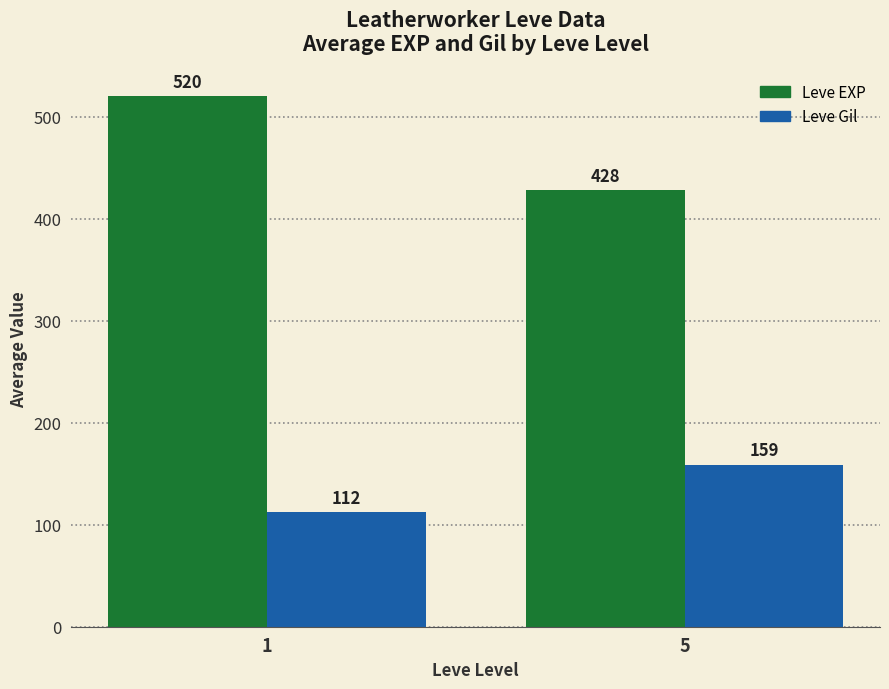

True or false: Leve Gil has a value of 112.3 at 1.

True